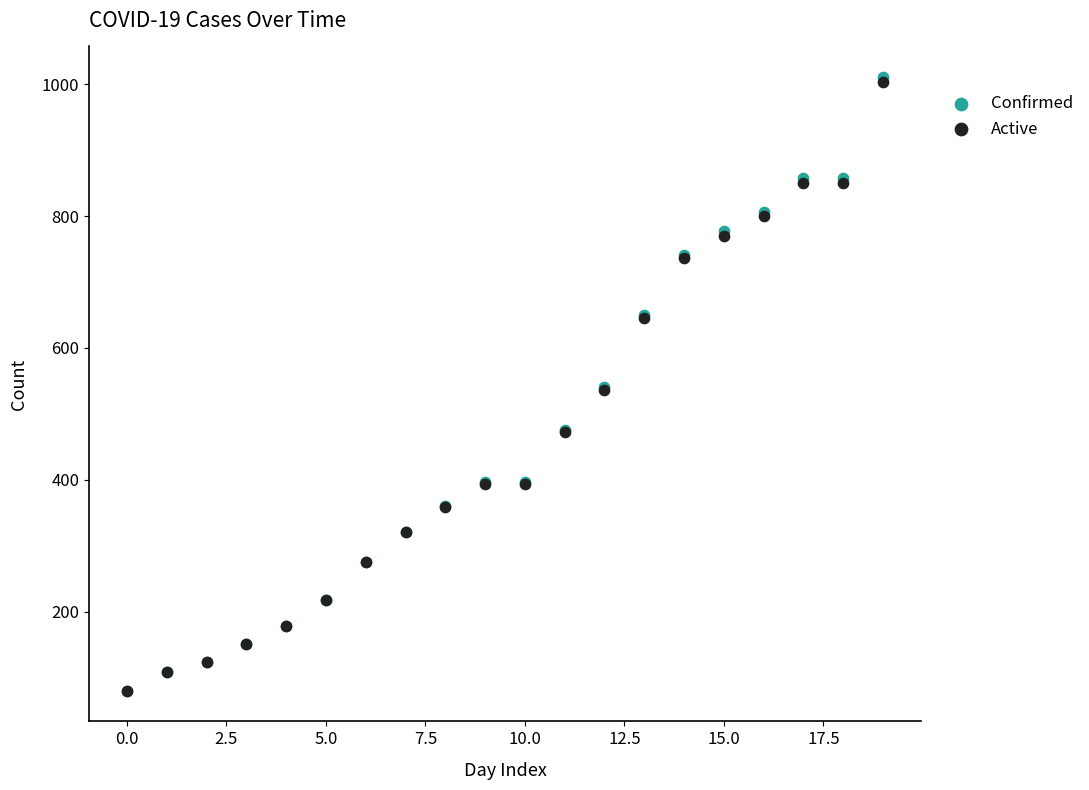

What are all the series names shown in the legend?

Confirmed, Active